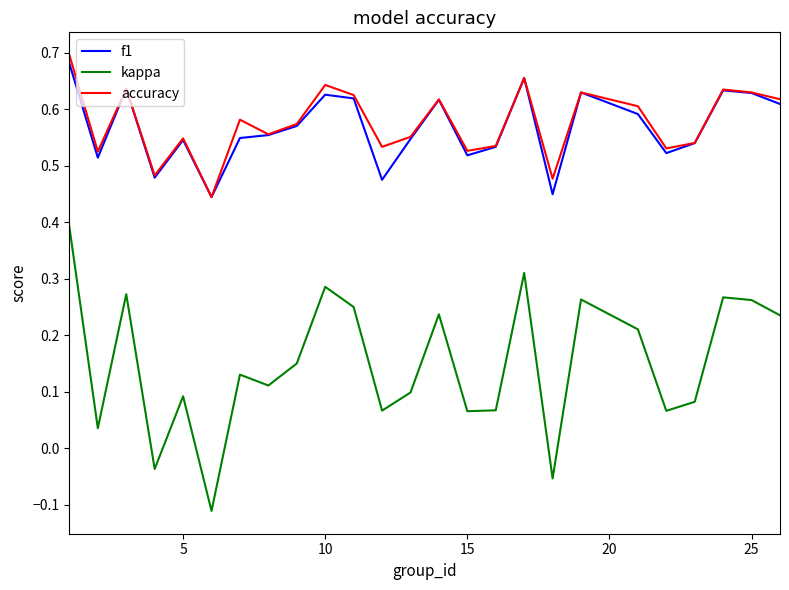

How many lines are shown in the chart?

3